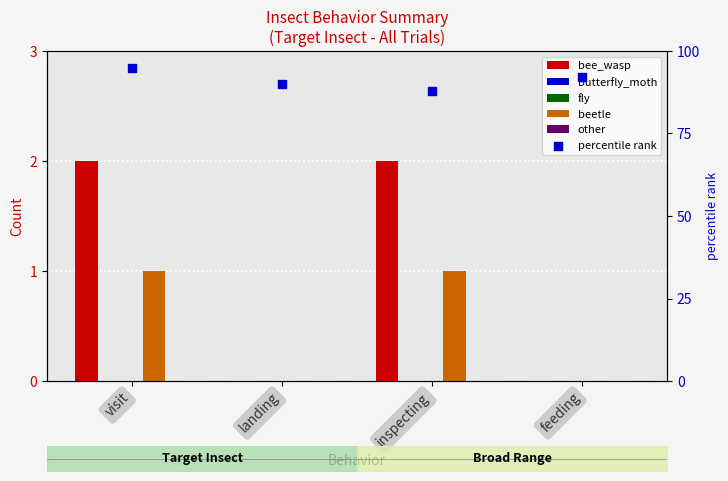

What are all the series names shown in the legend?

bee_wasp, butterfly_moth, fly, beetle, other, percentile rank